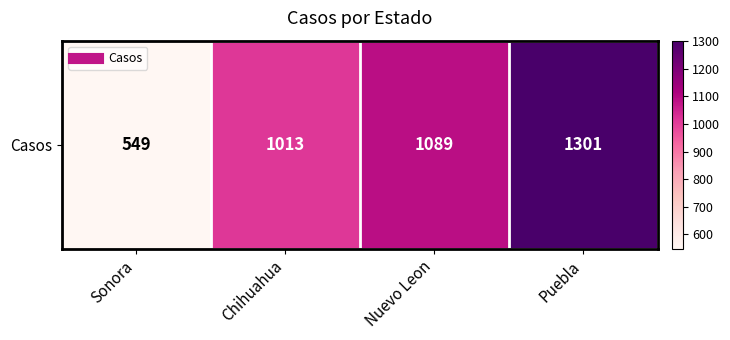

What is the ratio of the value at Sonora to the value at Nuevo Leon?

0.5